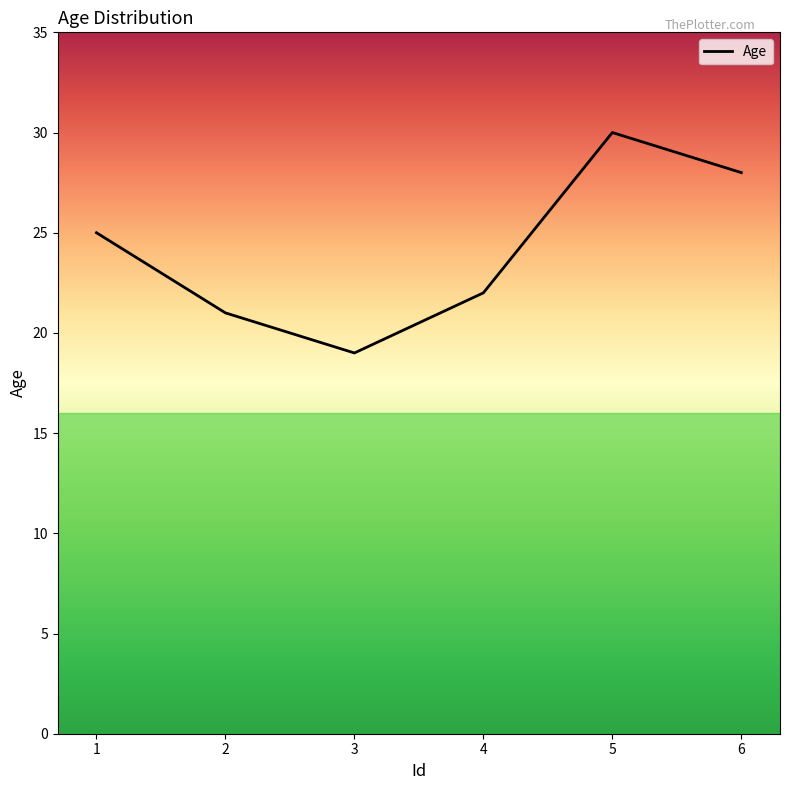

Is it true that the value at 4 is 22?

True